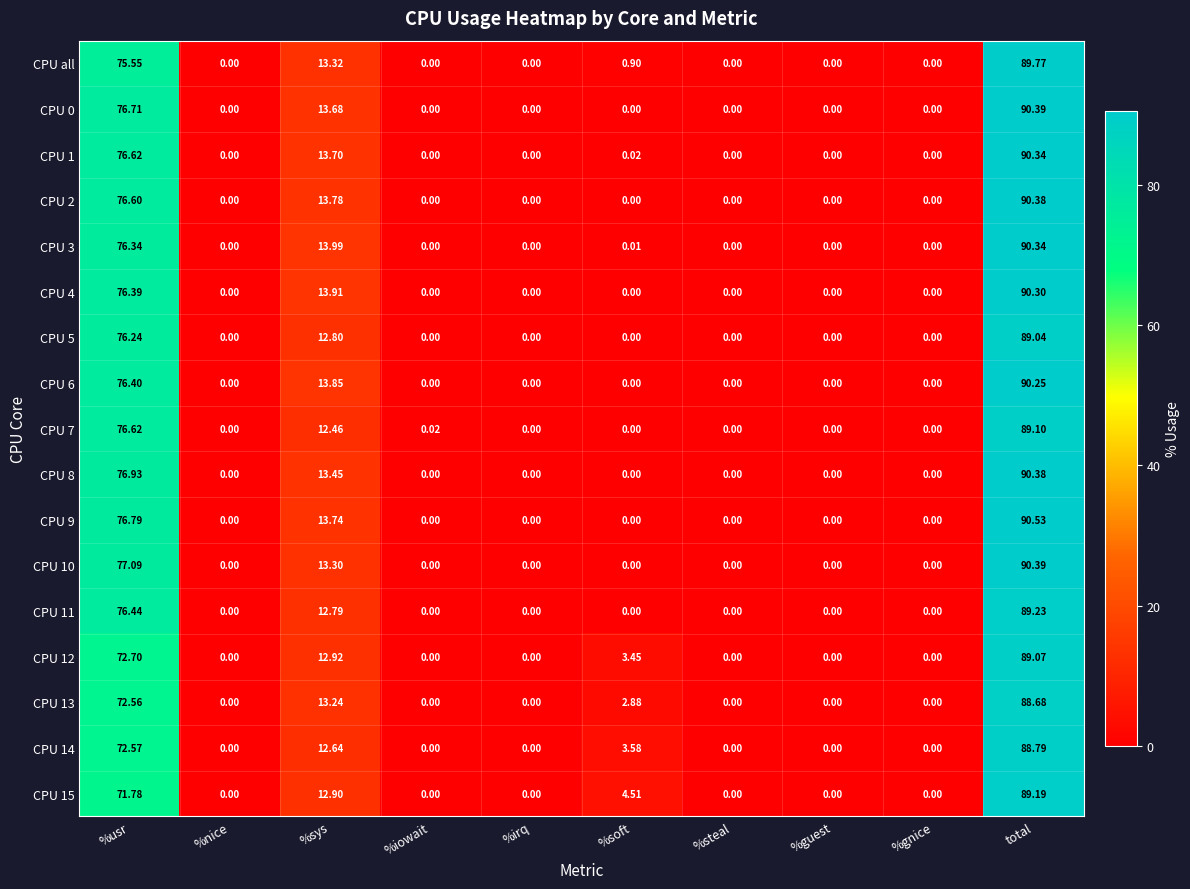

Which category has the highest value in the CPU 13 series?

total